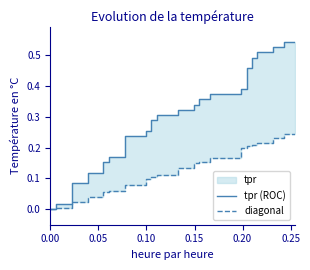

How many values in the diagonal series exceed 0?

38